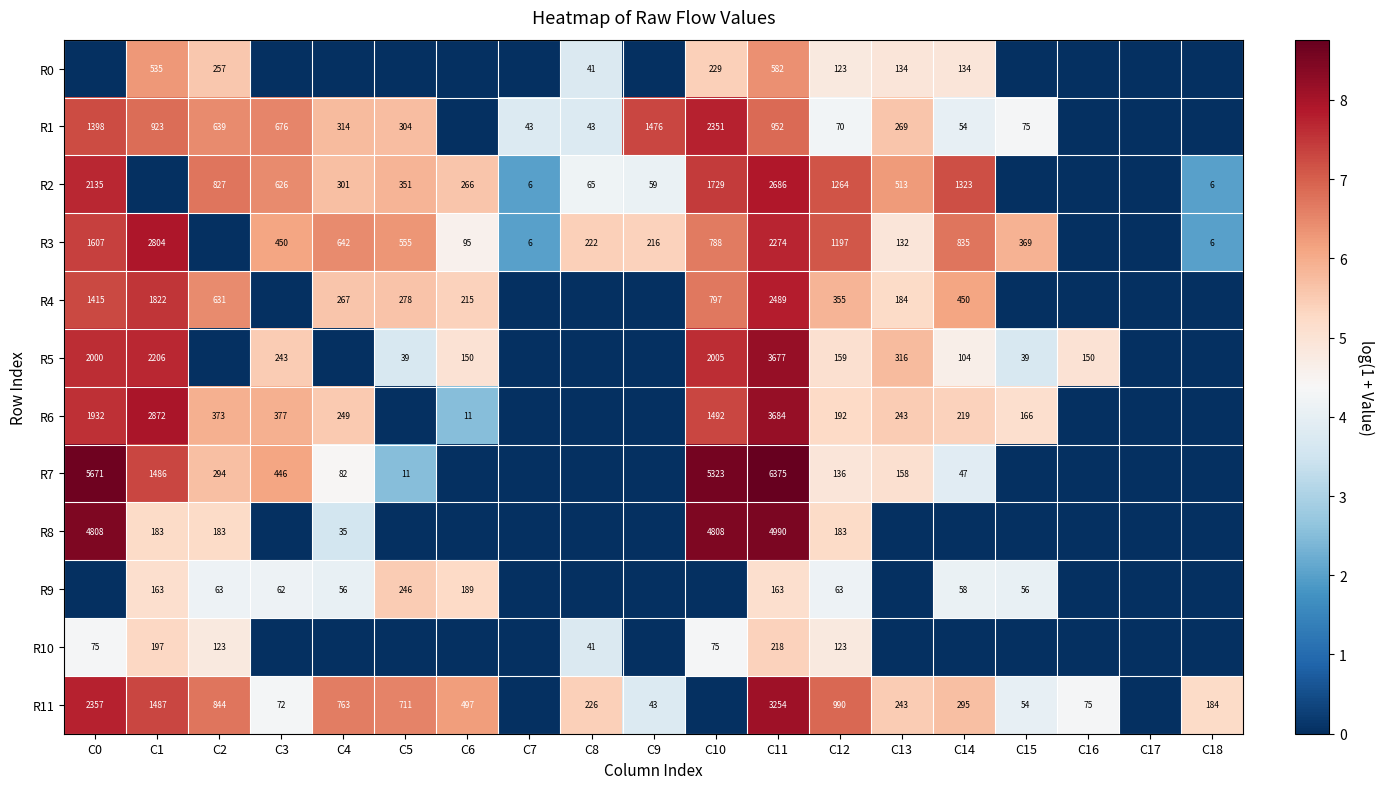

Is the value of R2 at C9 greater than the value of R5 at C5?

Yes